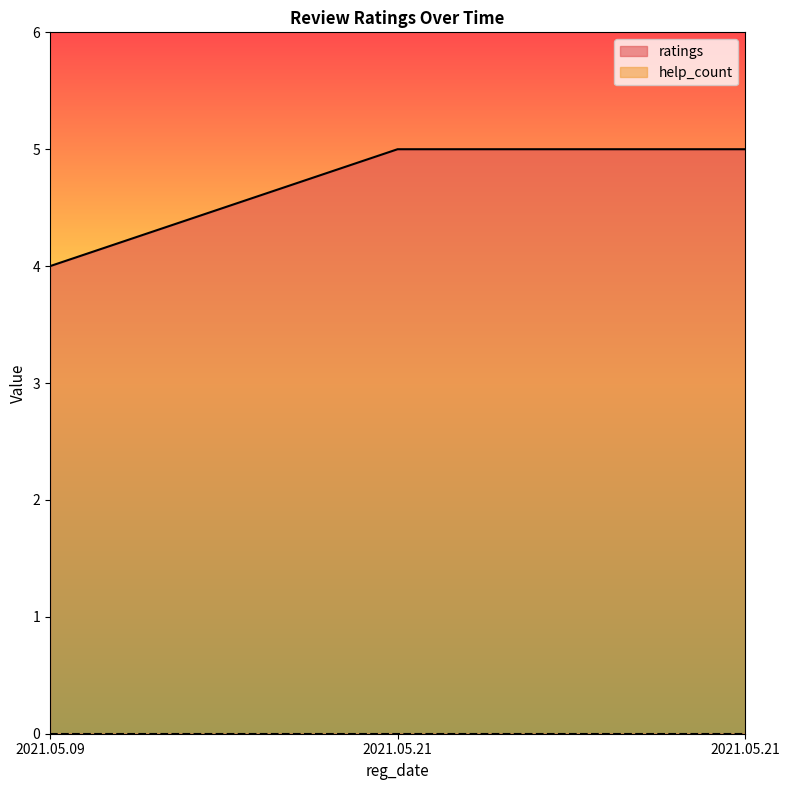

Read the value at 2021.05.21.

5